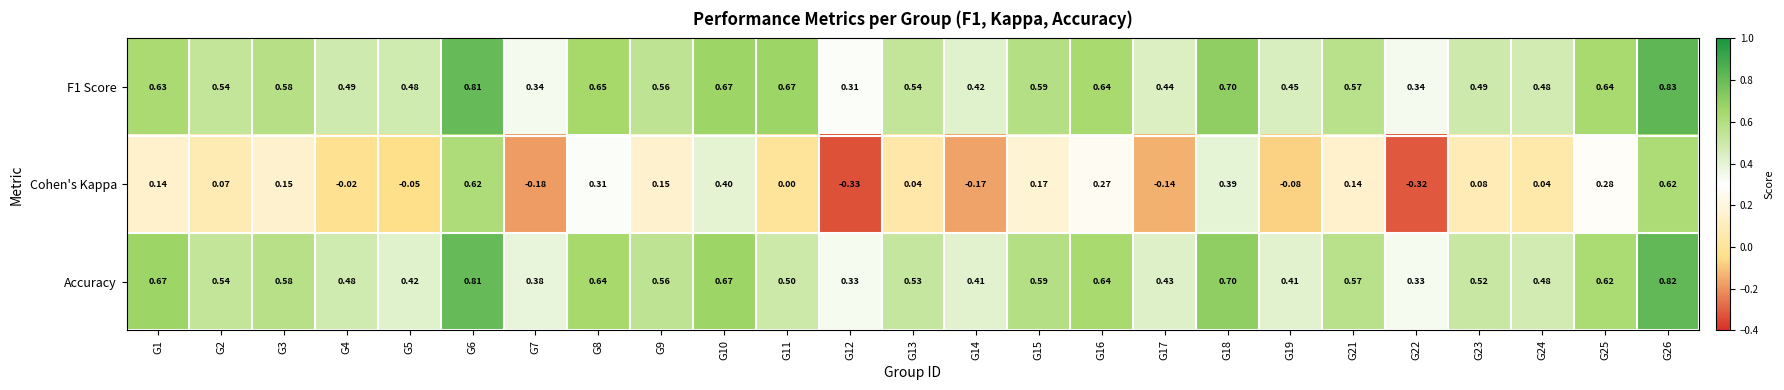

Count the number of categories in the chart.

25